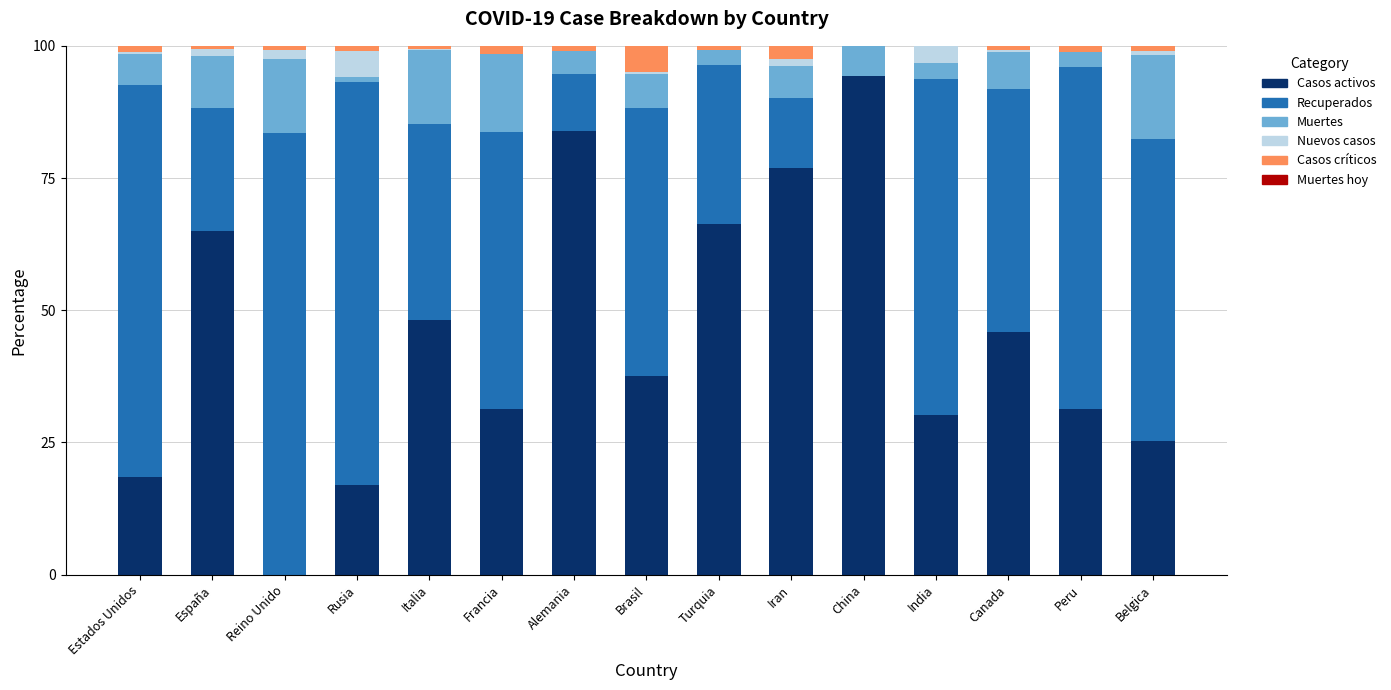

What is the maximum value for Casos activos?

94.2